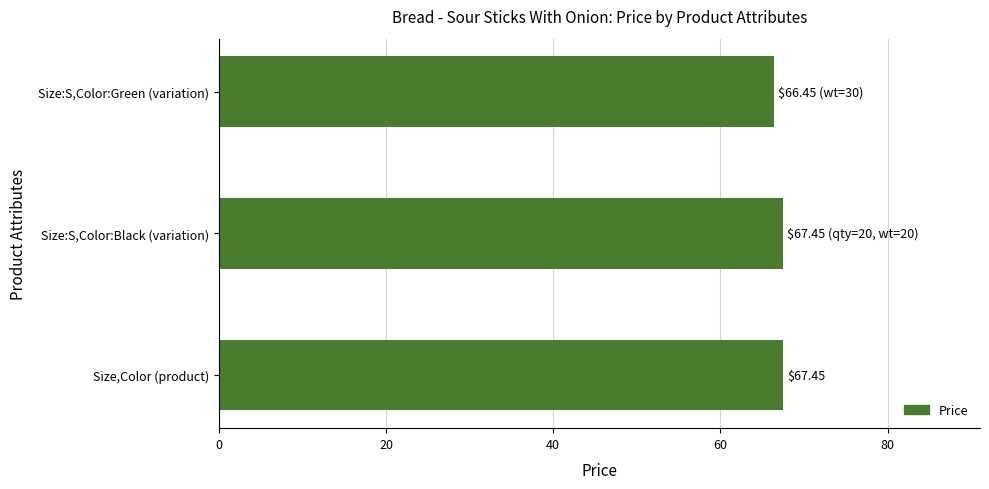

What is the ratio of the value at Size:S,Color:Black (variation) to the value at Size:S,Color:Green (variation)?

1.0